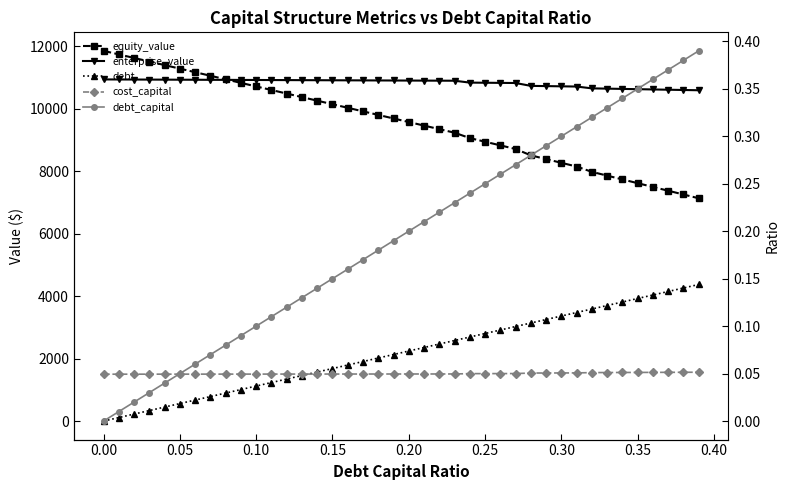

Read the enterprise_value value at 0.25.

10925.7